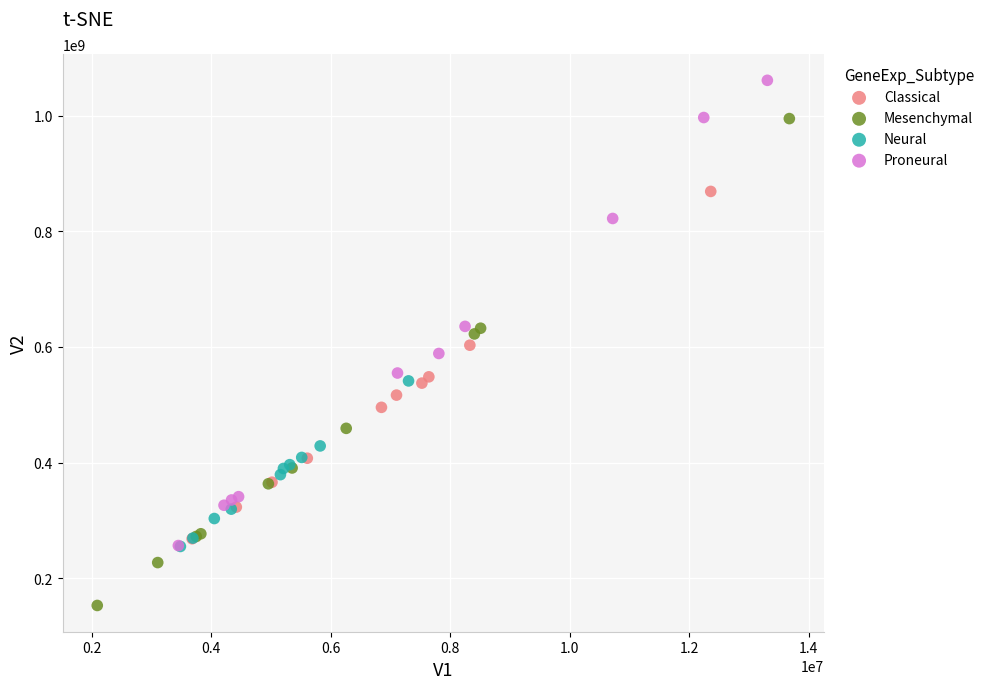

Which series has the largest Y range (max minus min)?

Mesenchymal